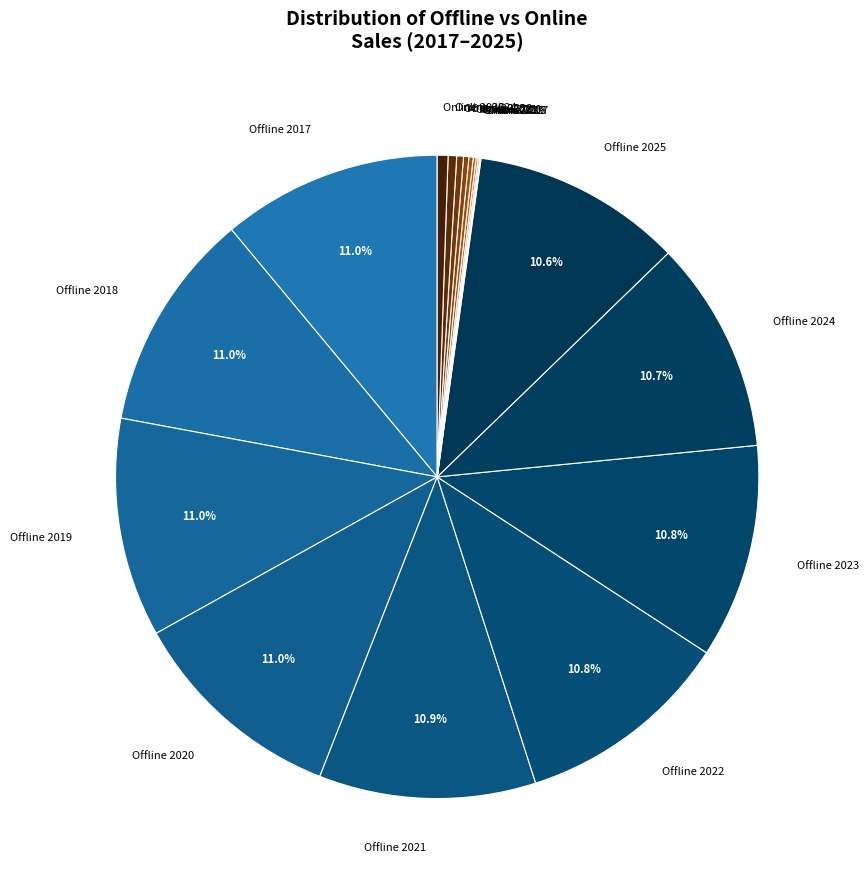

Approximately how many times larger is the value at Offline 2022 compared to Offline 2023?

1.0